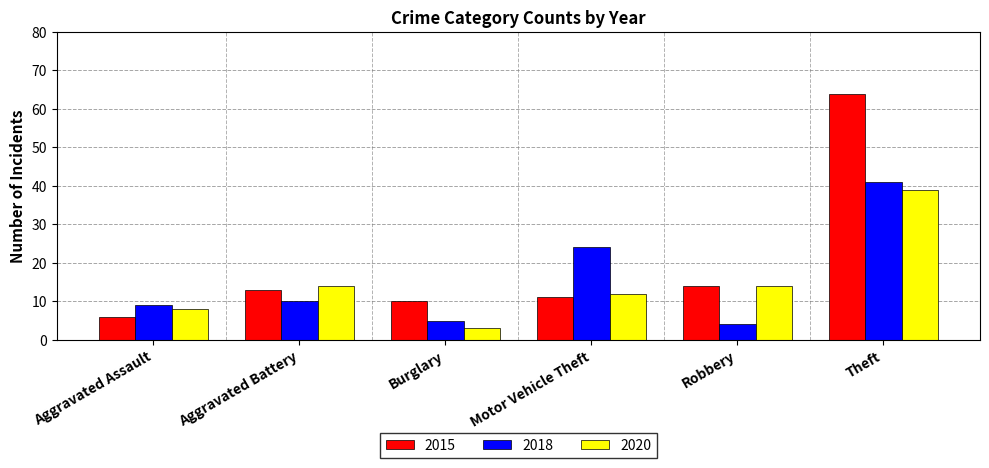

At which category does the chart reach its minimum across all series?

Burglary